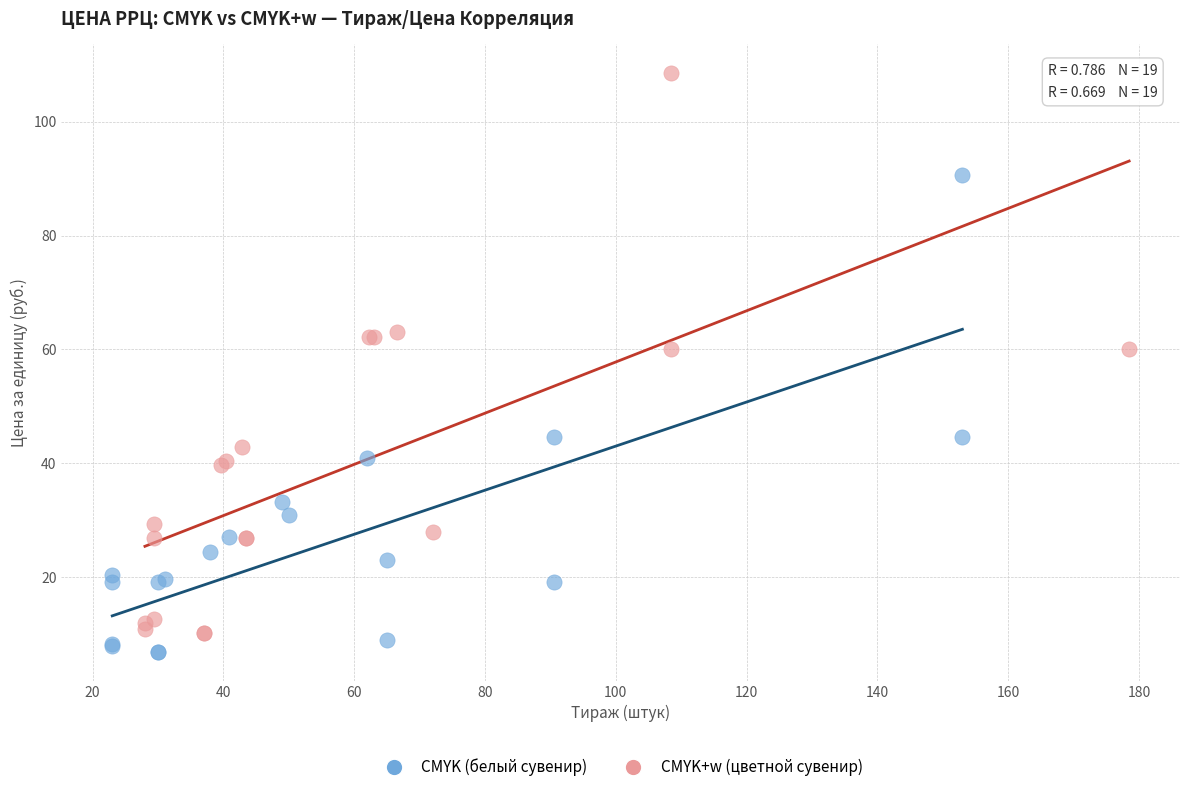

What are all the series names shown in the legend?

CMYK (белый сувенир), CMYK+w (цветной сувенир)